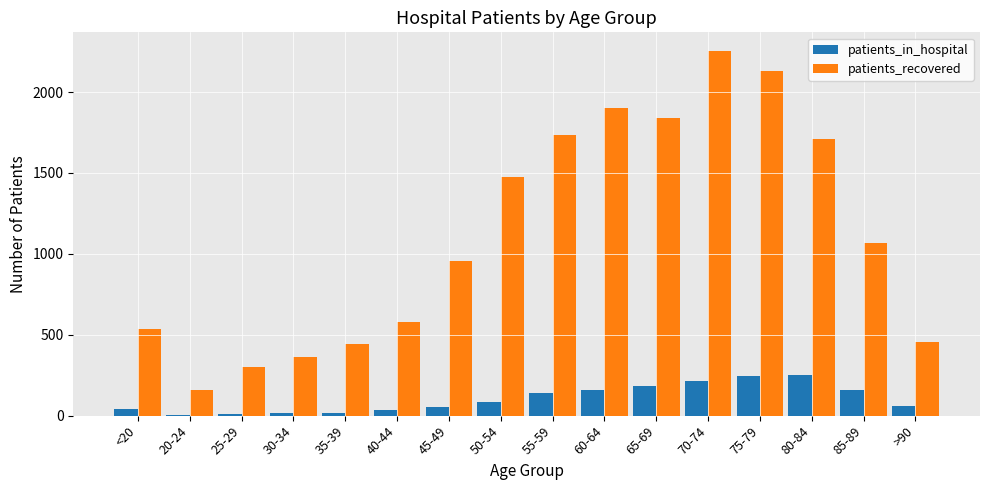

At which label is patients_recovered closest to 1207?

85-89